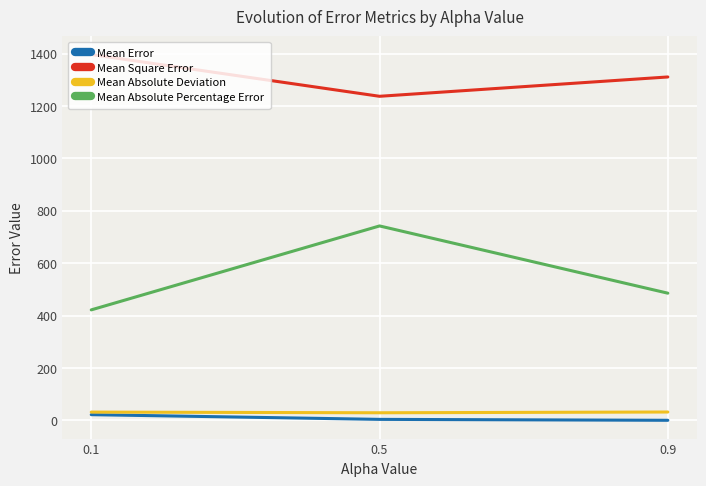

What is the sum of all Mean Absolute Percentage Error values?

1649.4